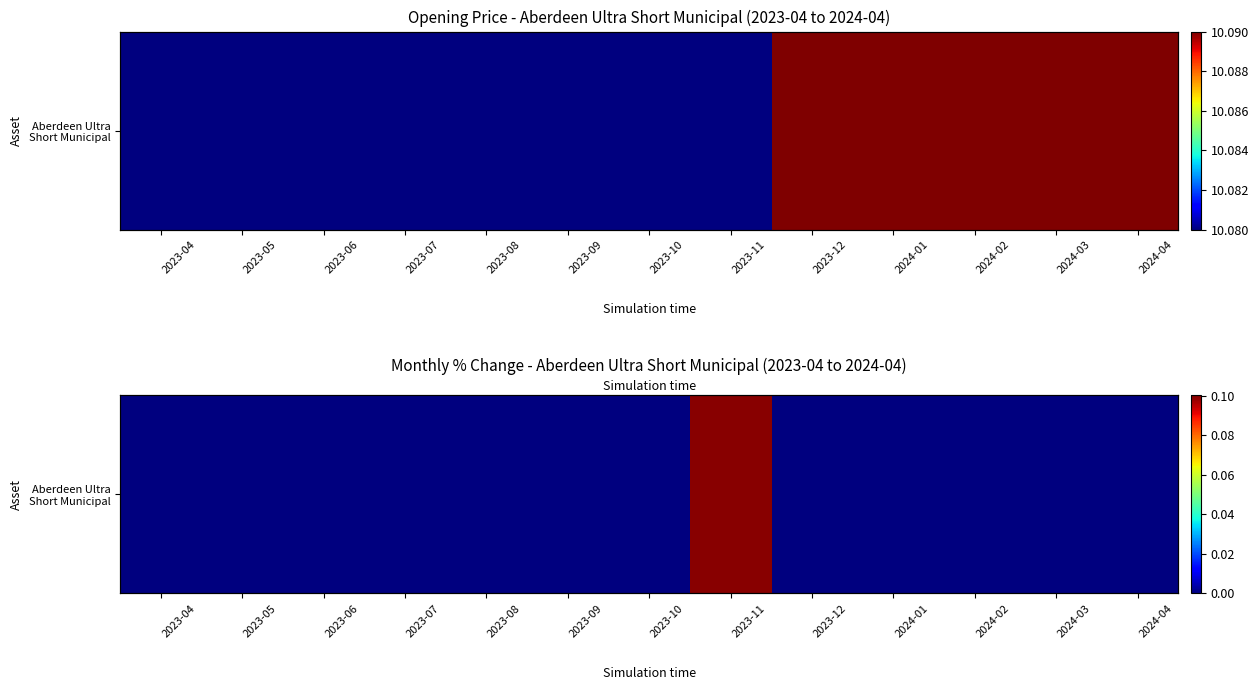

List the labels in order of value, largest first.

2023-11, 2023-04, 2023-05, 2023-06, 2023-07, 2023-08, 2023-09, 2023-10, 2023-12, 2024-01, 2024-02, 2024-03, 2024-04